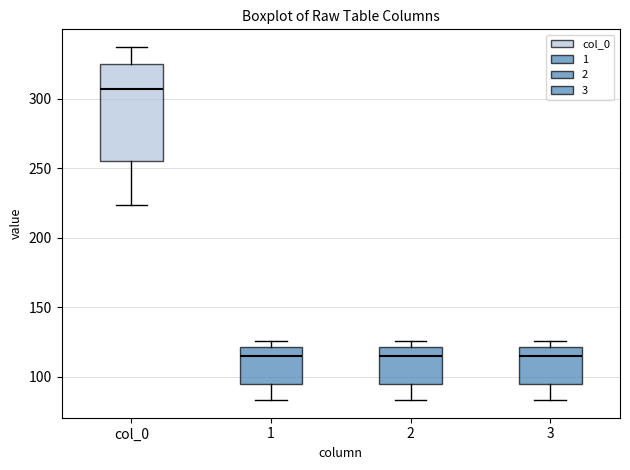

Comparing the boxes themselves (not the whiskers), which one is the tallest?

col_0